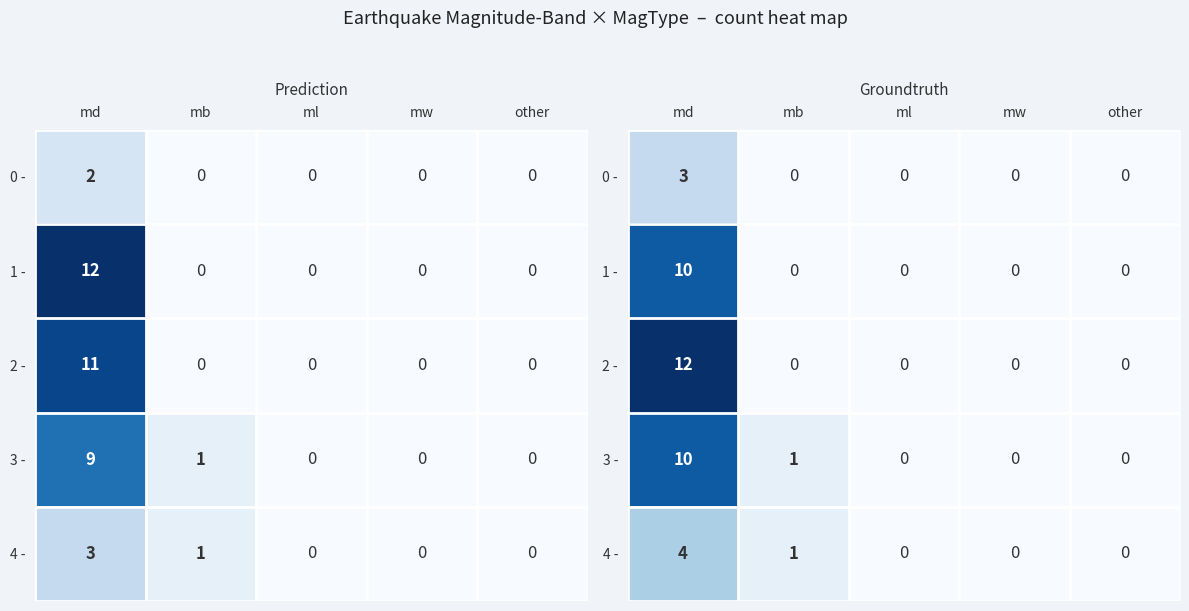

Rank the series at mw from highest to lowest value.

0 -, 1 -, 2 -, 3 -, 4 -